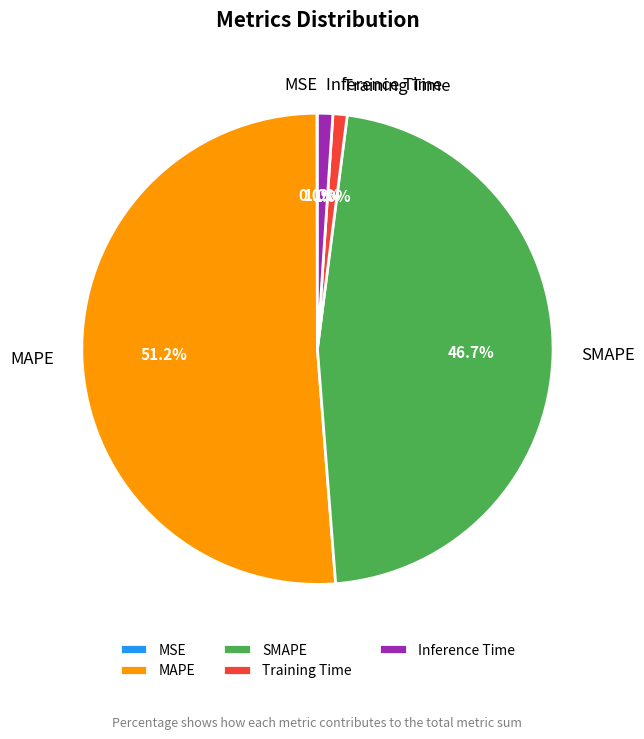

To the nearest percent, what percentage of the pie is Training Time?

1%